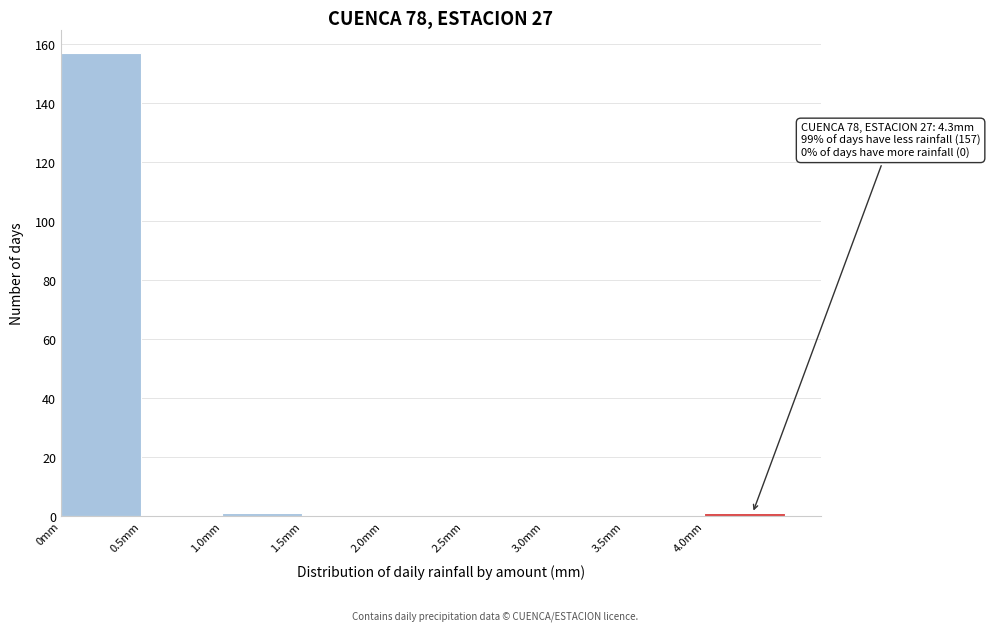

Over which range of the x-axis is the bar tallest?

0.0 to 0.5